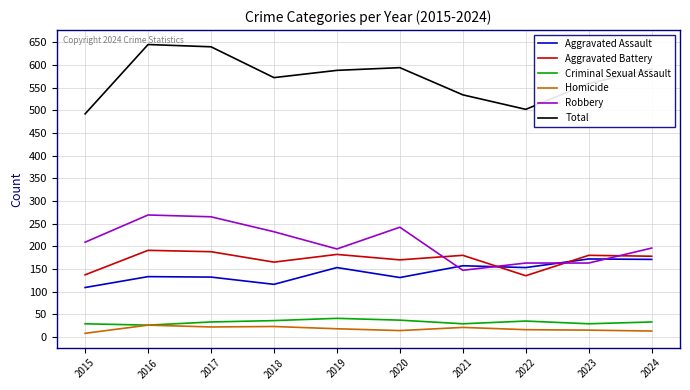

How many values in the Aggravated Battery series are below 180?

5